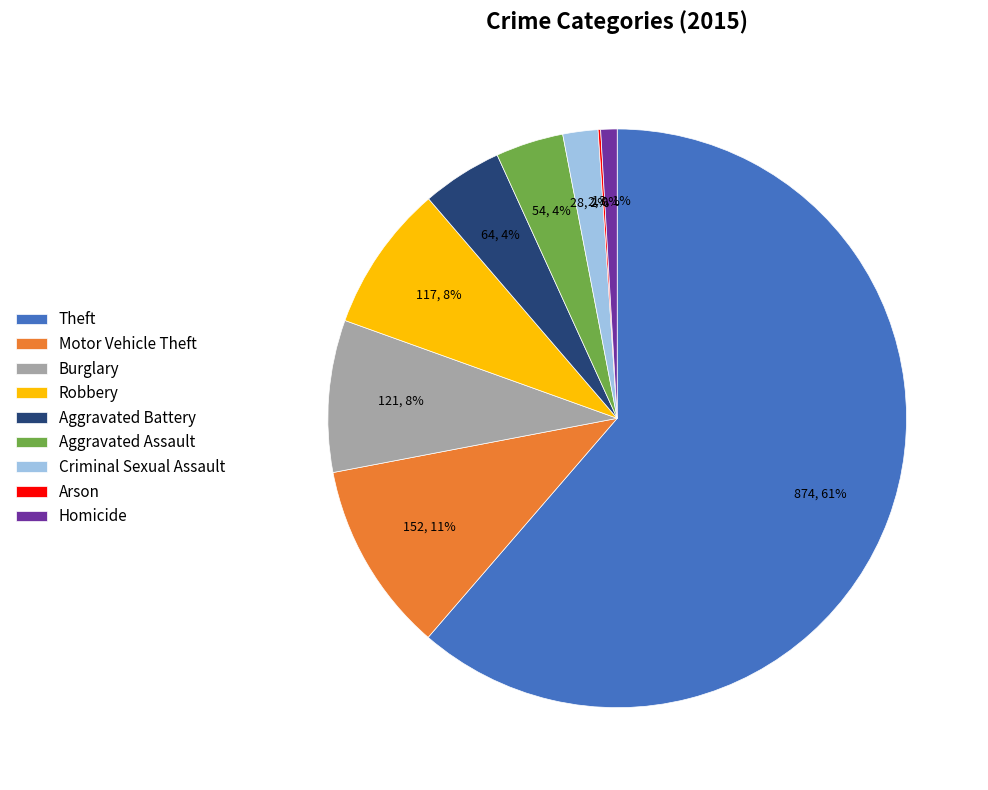

To the nearest percent, what portion does Criminal Sexual Assault represent?

2%